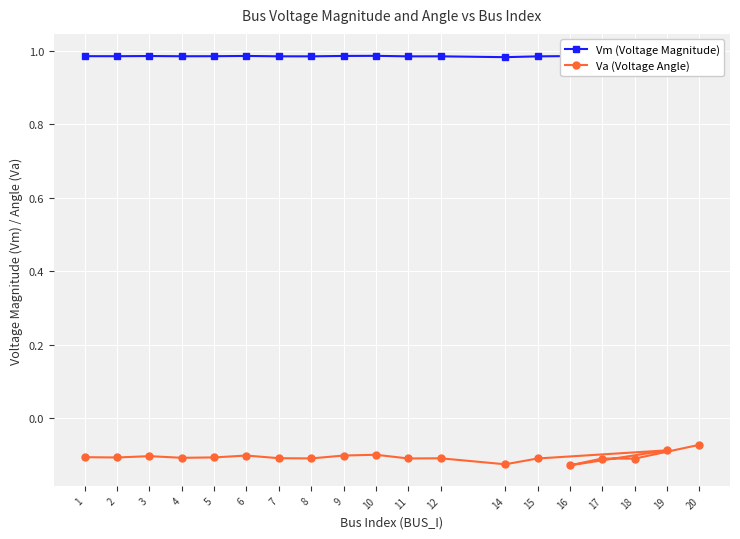

Count the number of categories in the chart.

19